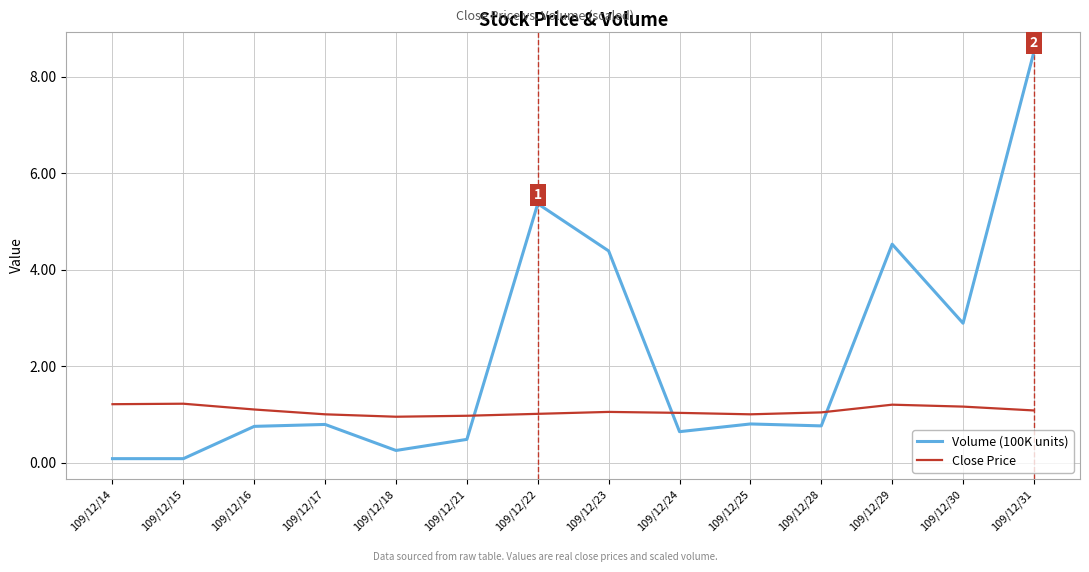

At which category is the sum across all series the highest?

109/12/31